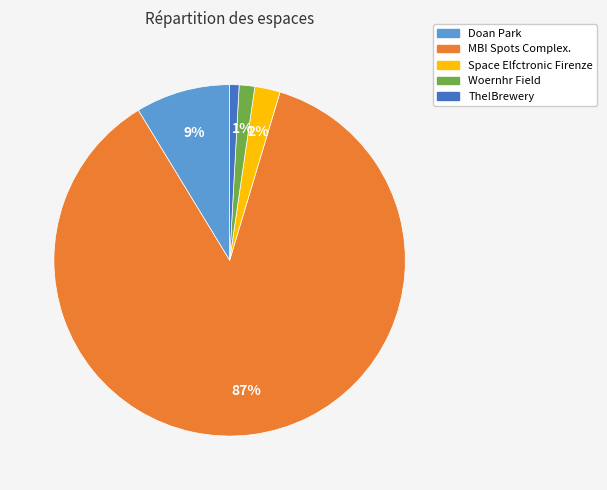

Do Woernhr Field and MBI Spots Complex. together represent more than half of the pie?

Yes